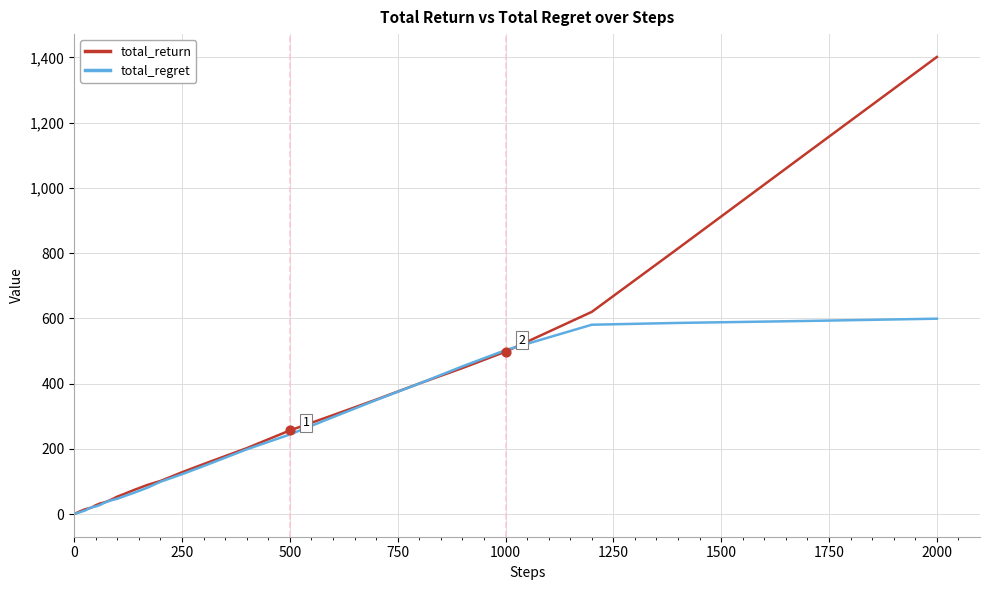

What are all the series names shown in the legend?

total_return, total_regret